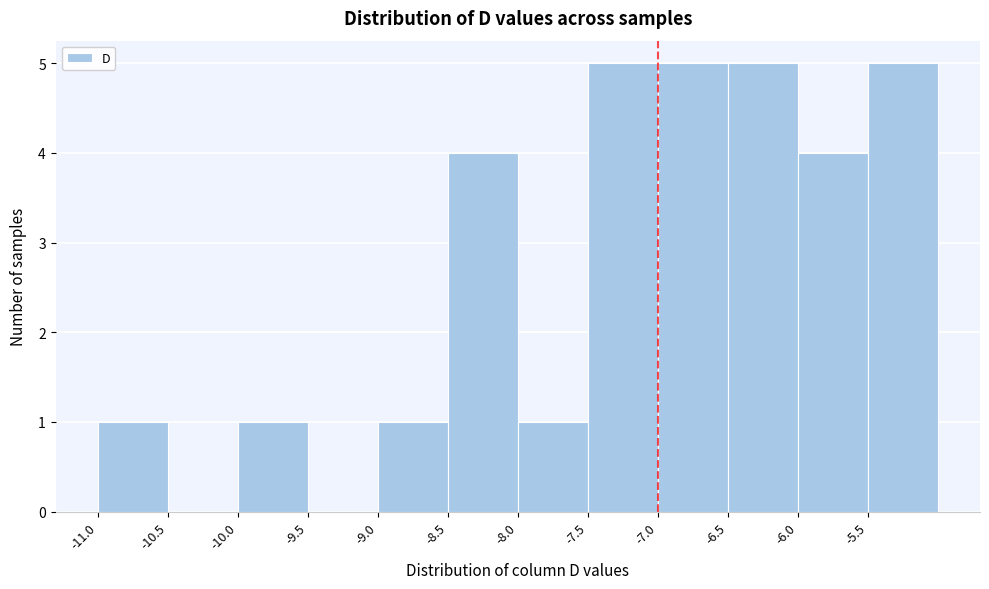

Reading left to right, transcribe this chart: for each bar, give the range it covers on the x-axis and its height. The values are not printed on the chart, so give them approximately, as read against the axis.

-11.0 to -10.5: 1
-10.5 to -10.0: 0
-10.0 to -9.5: 1
-9.5 to -9.0: 0
-9.0 to -8.5: 1
-8.5 to -8.0: 4
-8.0 to -7.5: 1
-7.5 to -7.0: 5
-7.0 to -6.5: 5
-6.5 to -6.0: 5
-6.0 to -5.5: 4
-5.5 to -5.0: 5